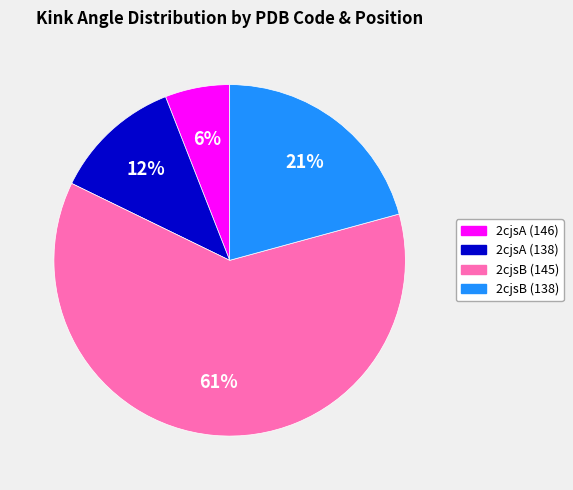

Is there any slice that represents more than half of the pie?

Yes